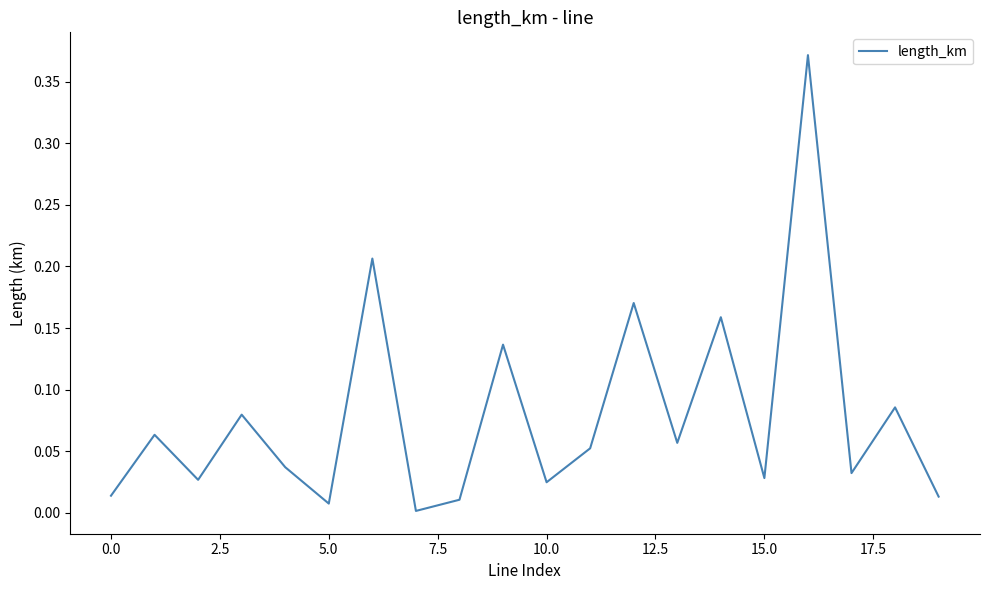

Which category has the highest value across all series?

16